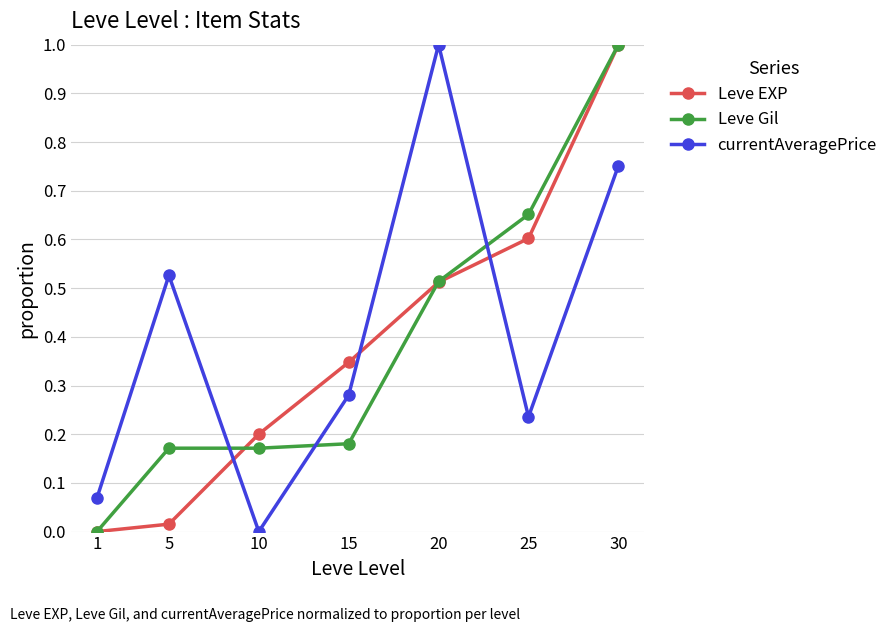

What is the total value across all series at 10?

0.4